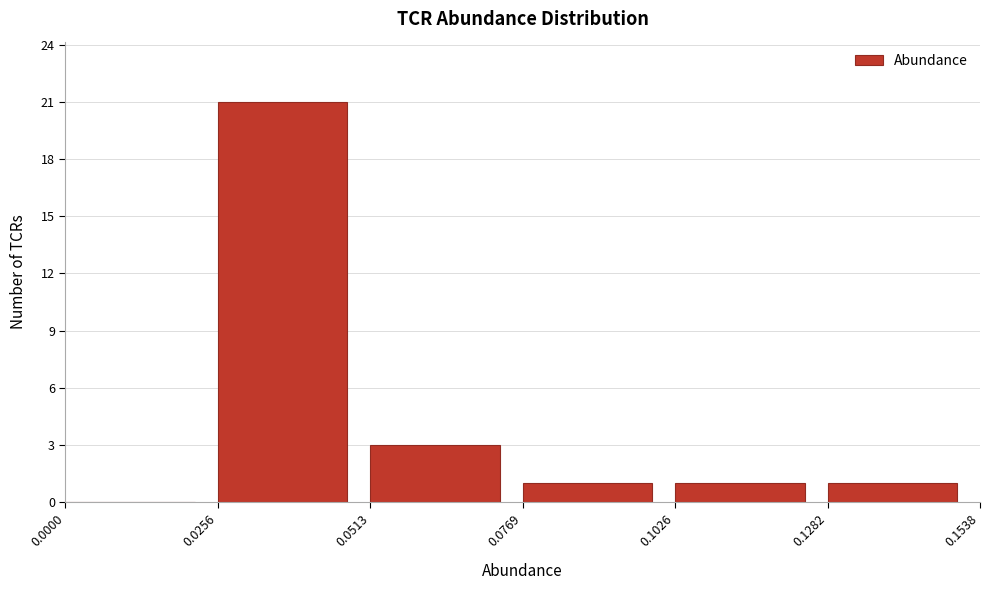

Over which range of the x-axis is the bar tallest?

0.0256 to 0.0513